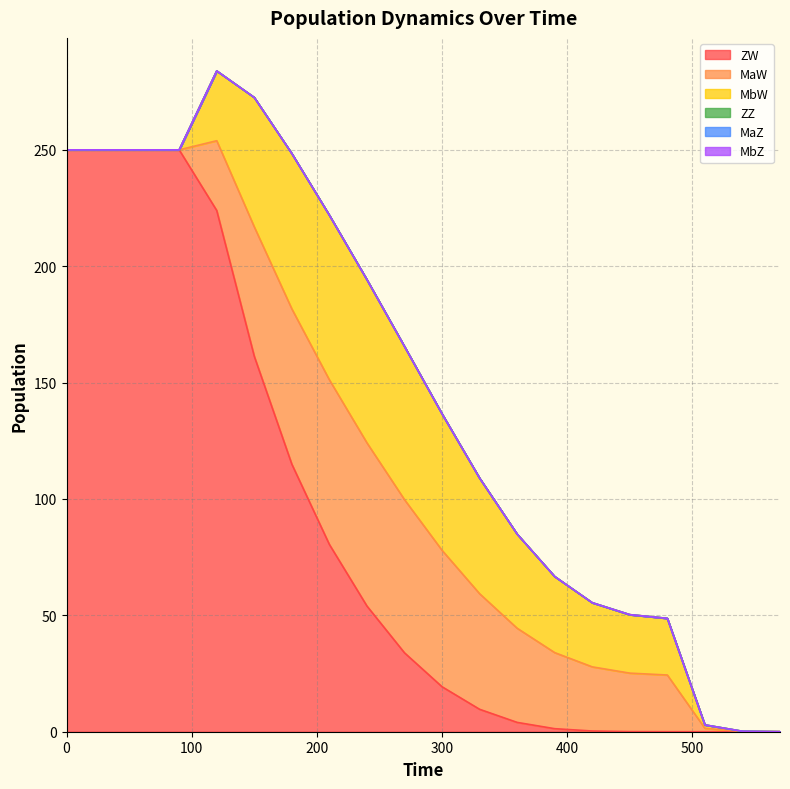

What are all the series names shown in the legend?

ZW, MaW, MbW, ZZ, MaZ, MbZ